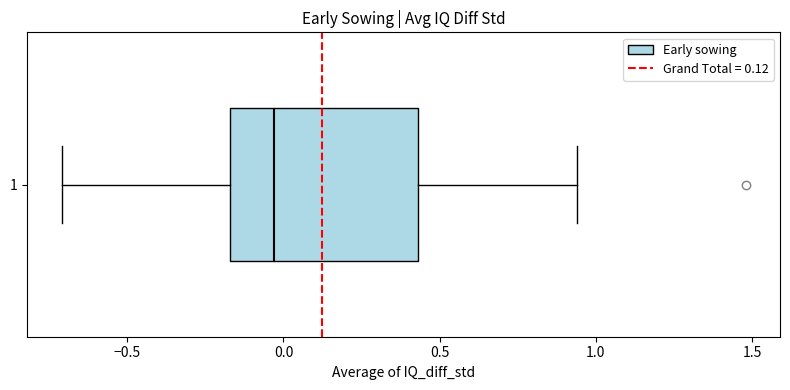

Where is the right edge of the box at y = 1 on the x-axis? The values are not printed on the chart, so give them approximately, as read against the axis.

0.45